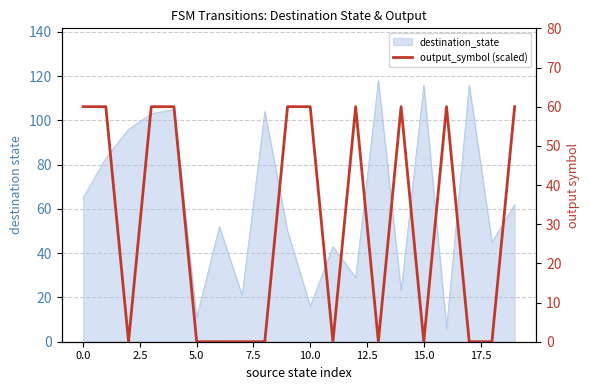

What is the average value?

30